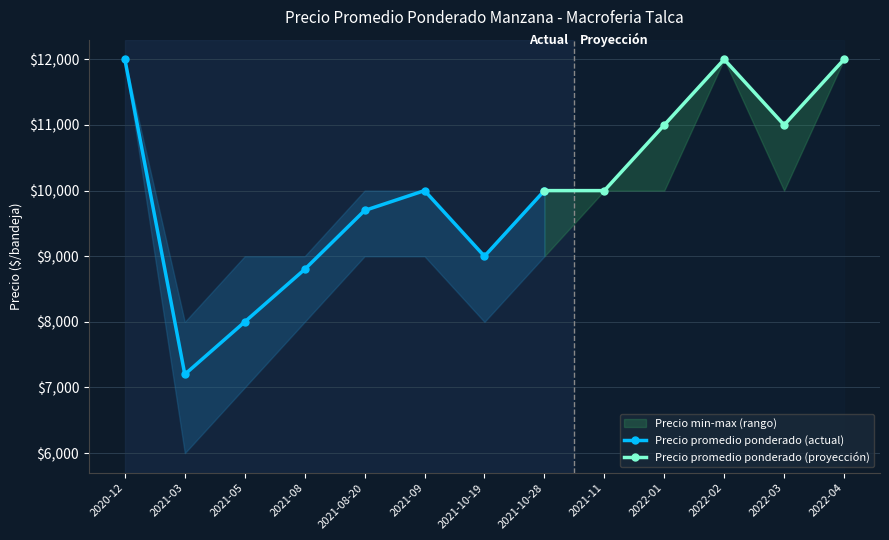

Reading left to right, extract all data points from this chart.

Precio promedio ponderado: 2020-12=12000	2021-03=7200	2021-05=8000	2021-08=8800	2021-08-20=9697	2021-09=10000	2021-10-19=9000	2021-10-28=10000	2021-11=10000	2022-01=11000	2022-02=12000	2022-03=11000	2022-04=12000
Precio minimo: 2020-12=12000	2021-03=6000	2021-05=7000	2021-08=8000	2021-08-20=9000	2021-09=9000	2021-10-19=8000	2021-10-28=9000	2021-11=10000	2022-01=10000	2022-02=12000	2022-03=10000	2022-04=12000
Precio maximo: 2020-12=12000	2021-03=8000	2021-05=9000	2021-08=9000	2021-08-20=10000	2021-09=10000	2021-10-19=9000	2021-10-28=10000	2021-11=10000	2022-01=11000	2022-02=12000	2022-03=11000	2022-04=12000